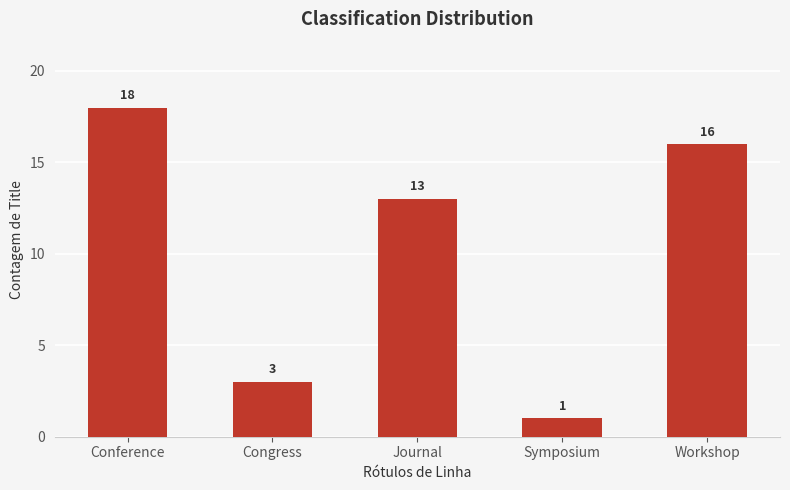

What is the sum of all values?

51